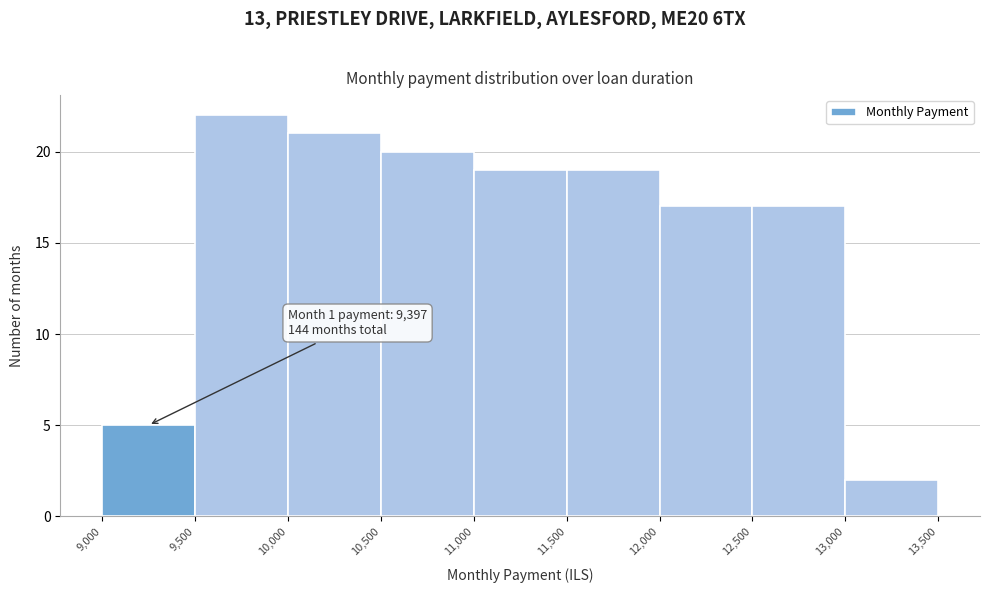

Over which range of the x-axis is the bar tallest?

9,500 to 10,000